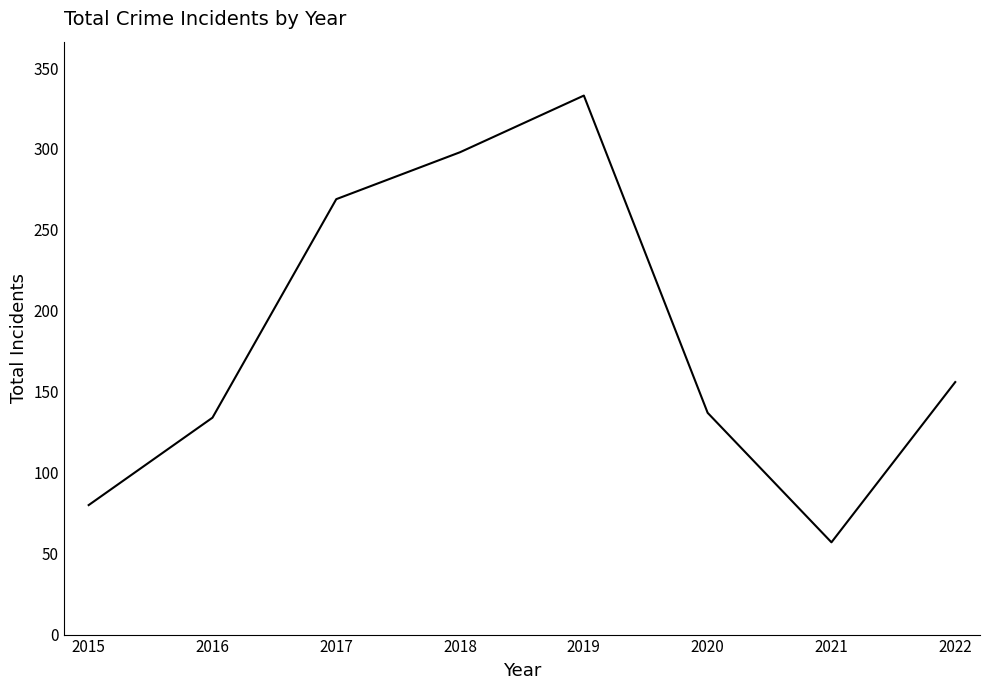

Count the number of data series in this chart.

1